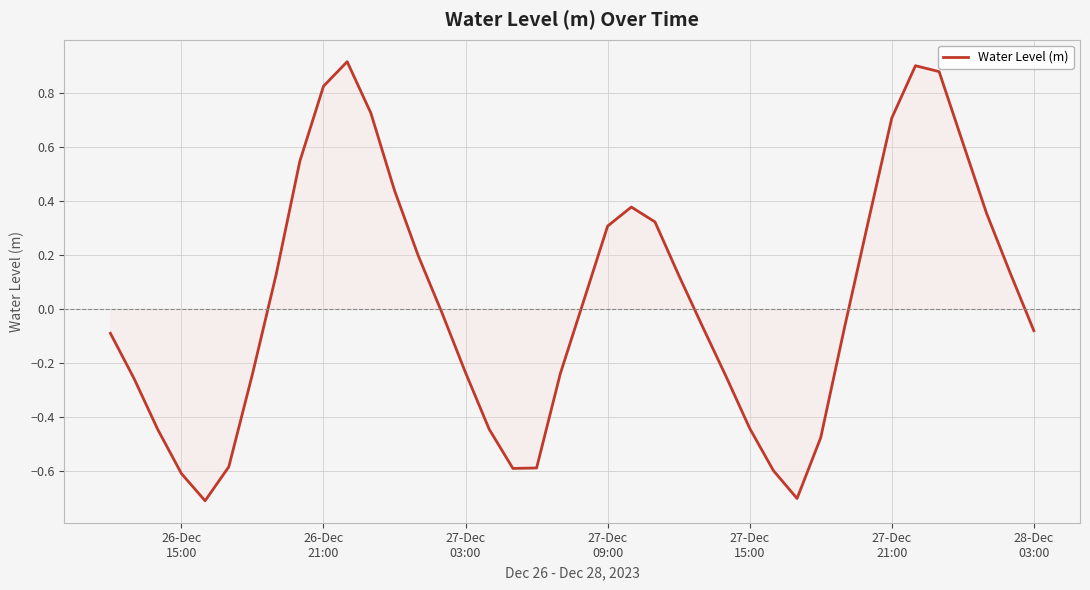

What is the difference between the maximum and minimum values?

1.6